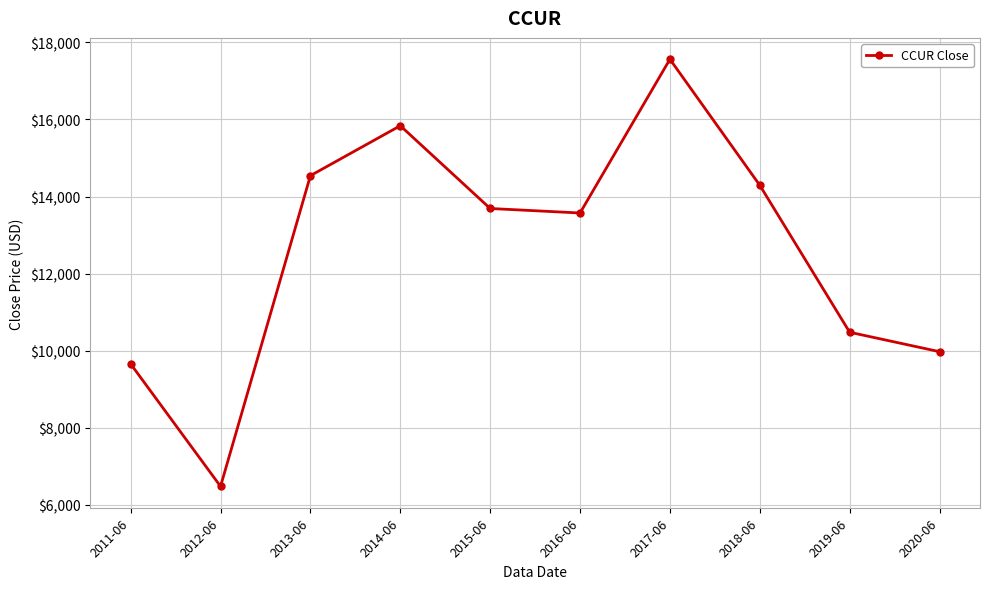

How many data points does each series have?

10